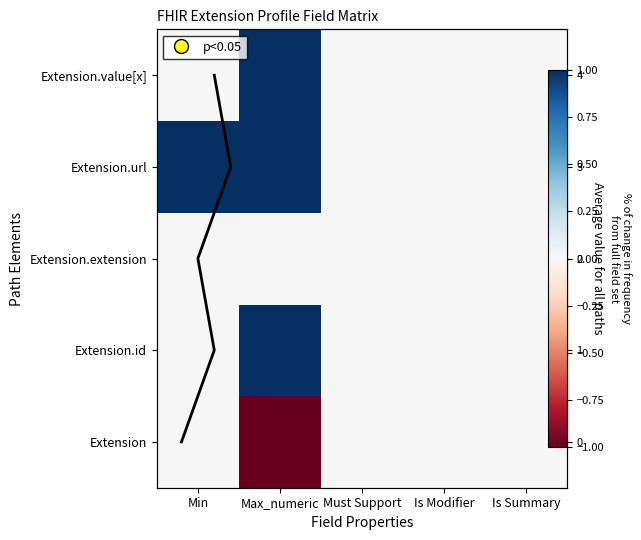

Which series has the widest spread of values?

Row mean